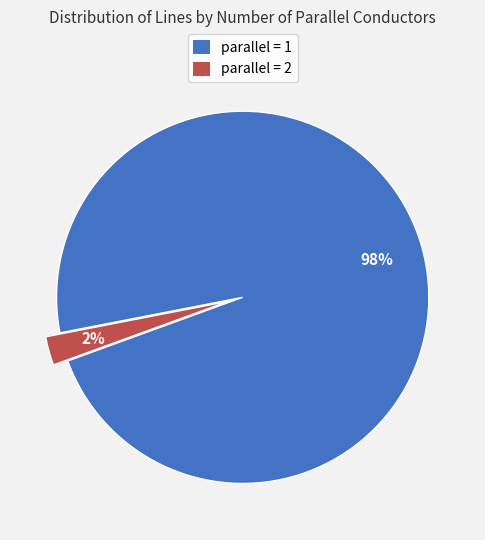

Does any single category account for the majority?

Yes